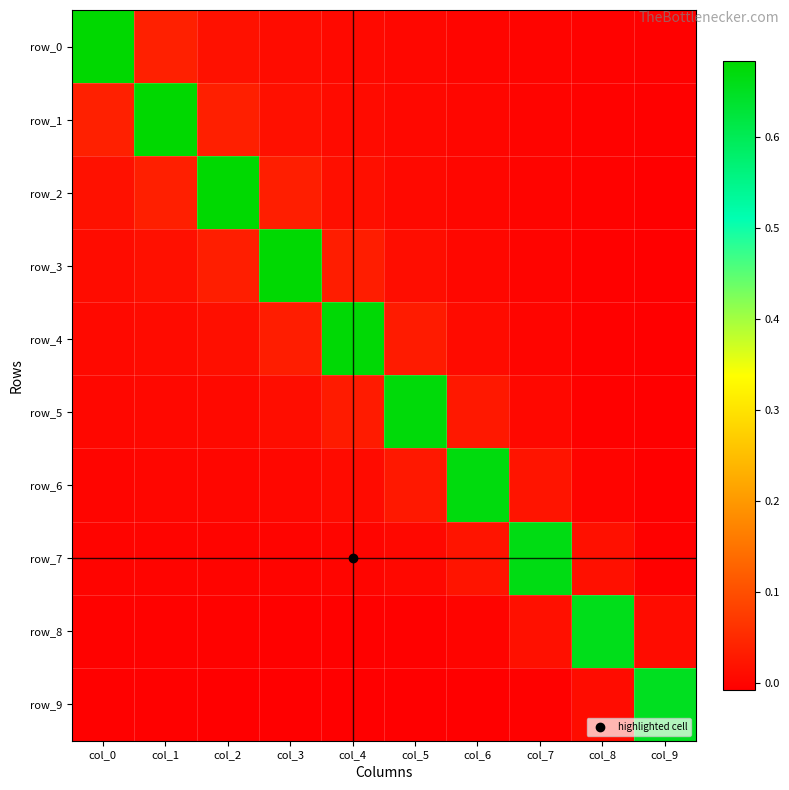

Which label corresponds to the largest value in the chart?

col_0